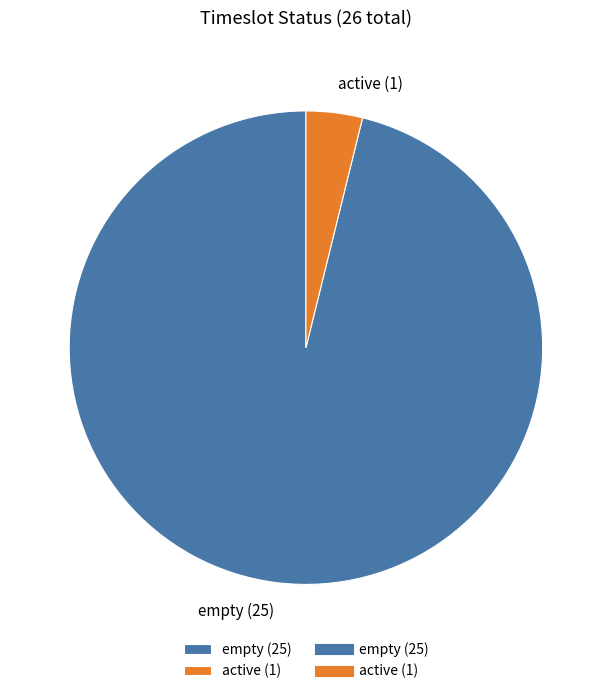

Is empty the majority of the pie?

Yes